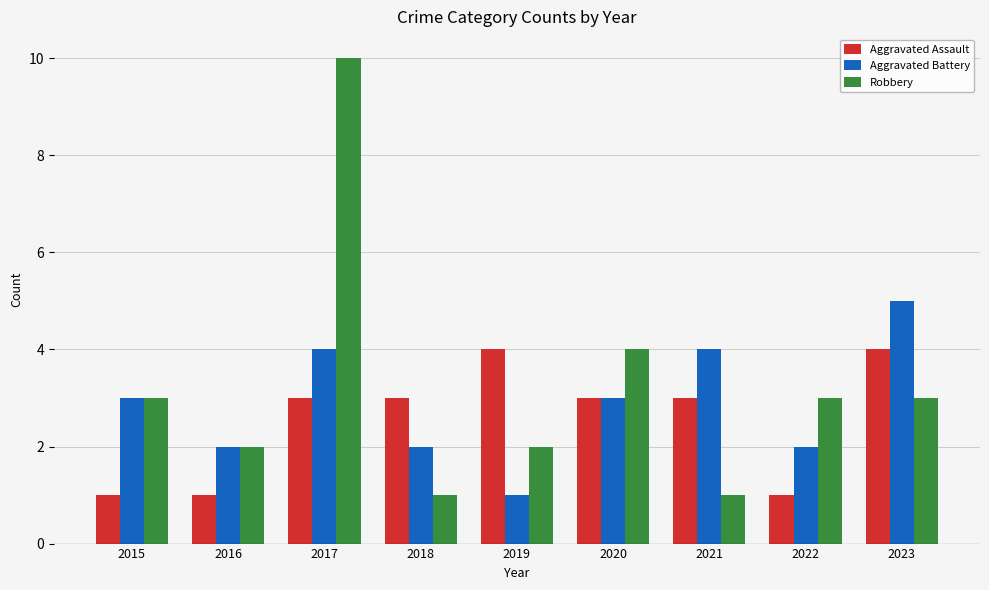

Which series has the largest total across all categories?

Robbery